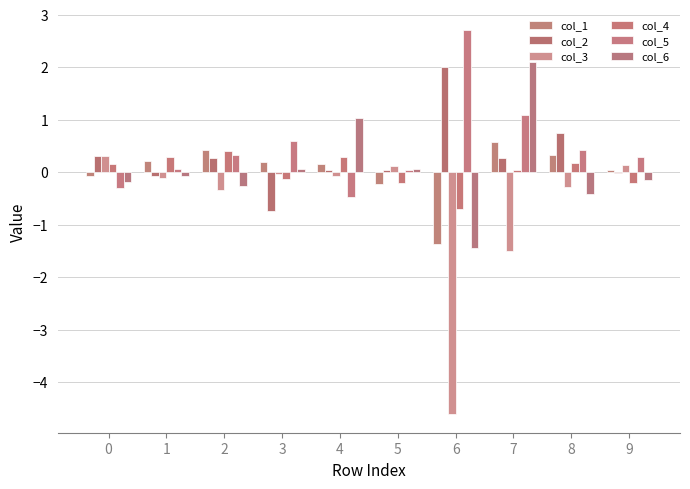

What are all the series names shown in the legend?

col_1, col_2, col_3, col_4, col_5, col_6